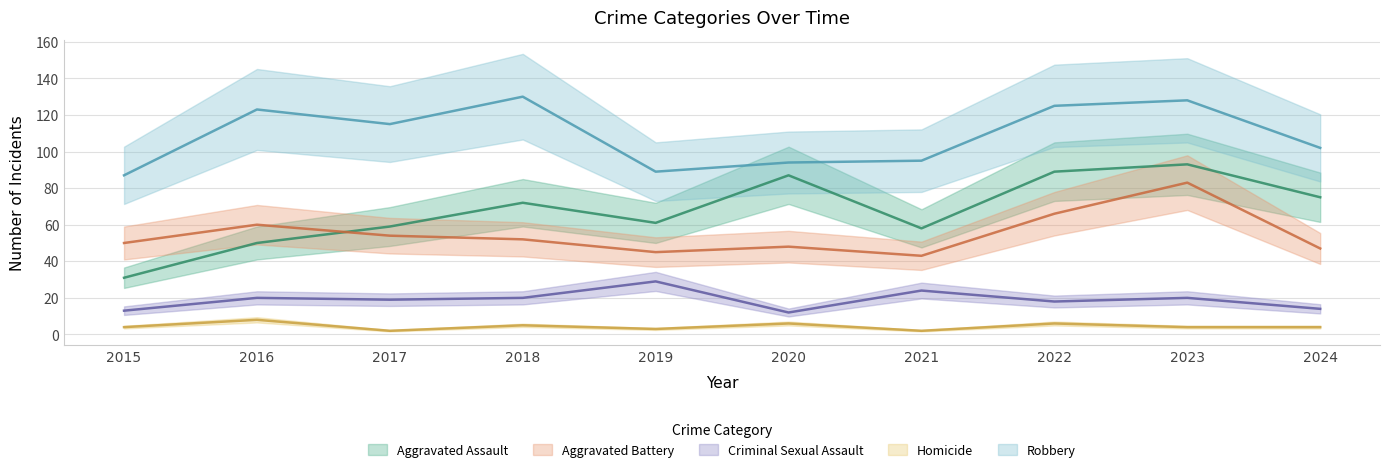

What is the difference between the maximum and minimum values in the Aggravated Battery series?

40